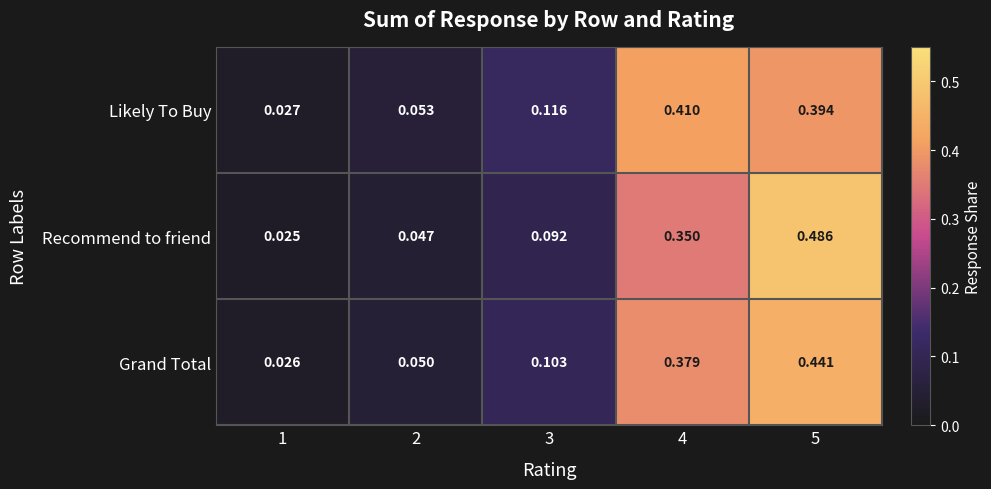

List the series in order of their peak value, highest first.

Recommend to friend, Grand Total, Likely To Buy